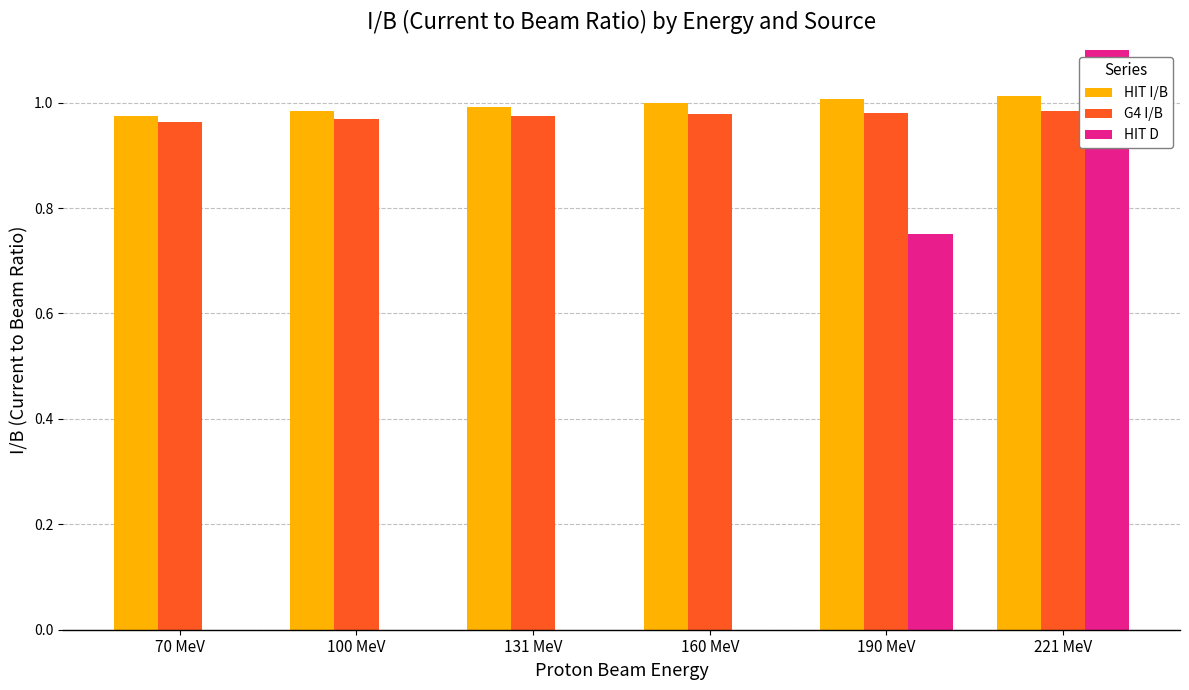

Where does the HIT I/B series first go above 1?

190 MeV